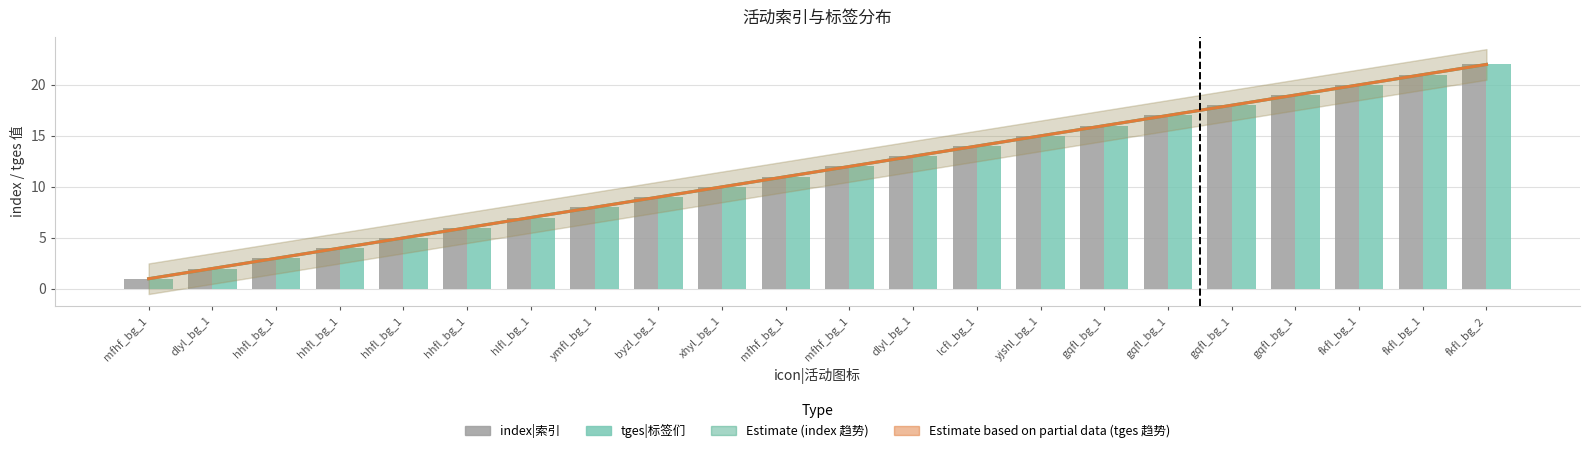

What is the difference between the maximum and second lowest values in the tges|标签们 series?

20